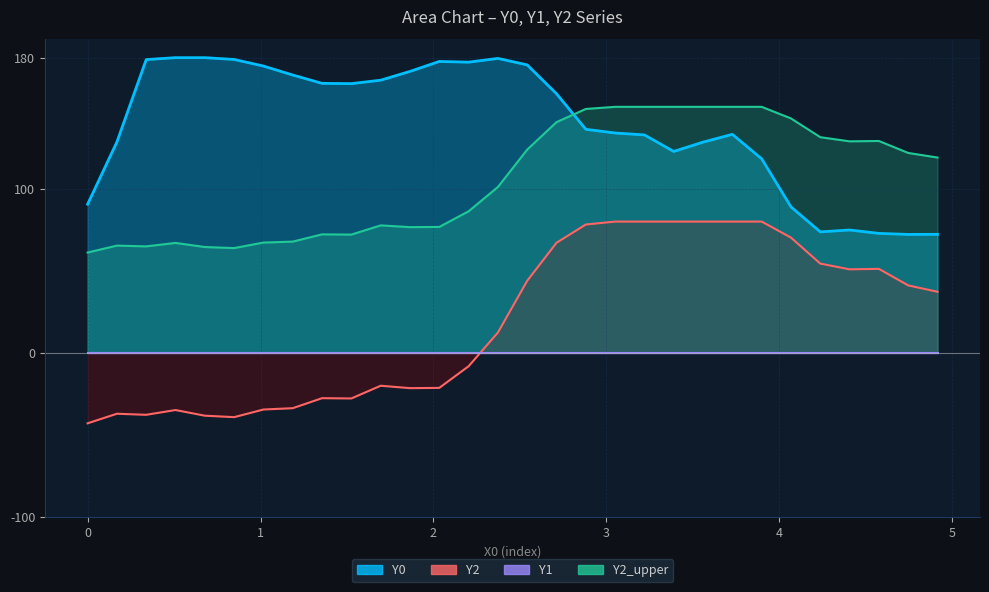

What is the average value of the Y2 series?

18.7